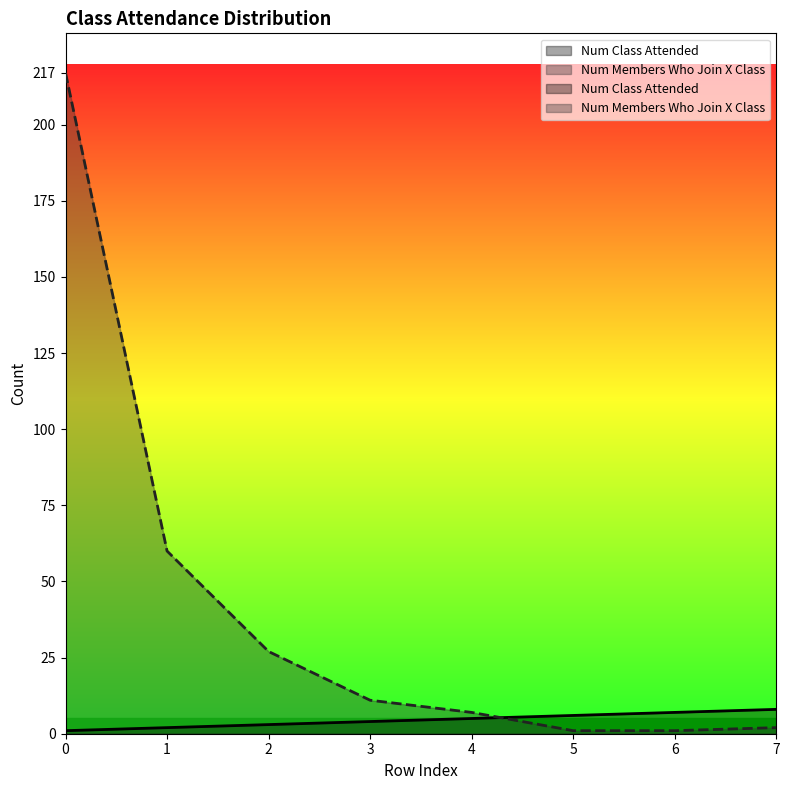

Which has a higher value, 3 or 5?

5